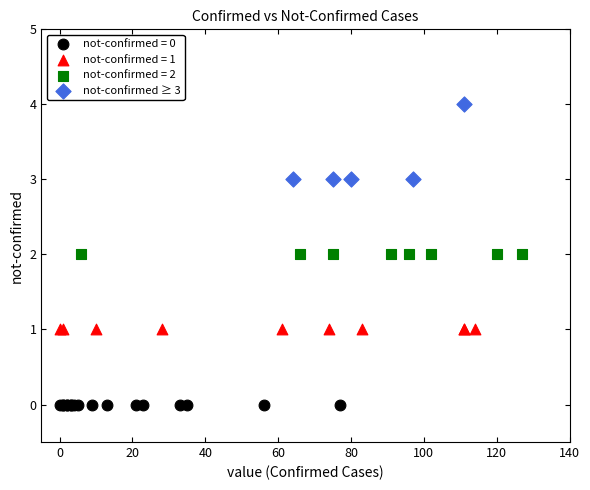

Which series contains the highest Y value?

not-confirmed ≥ 3